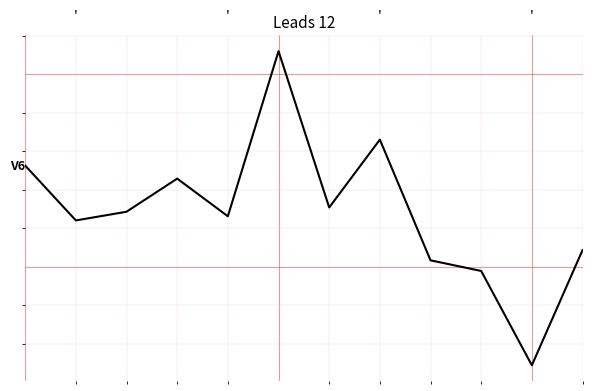

Does the chart have visible grid lines?

Yes